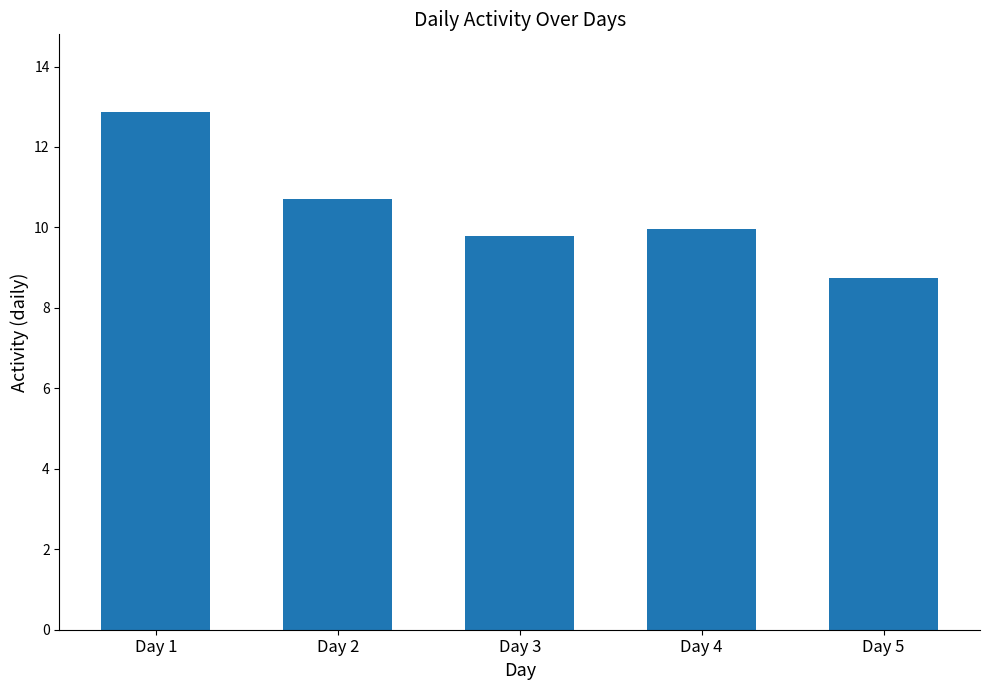

True or false: the data shows 10.0 at Day 4.

True